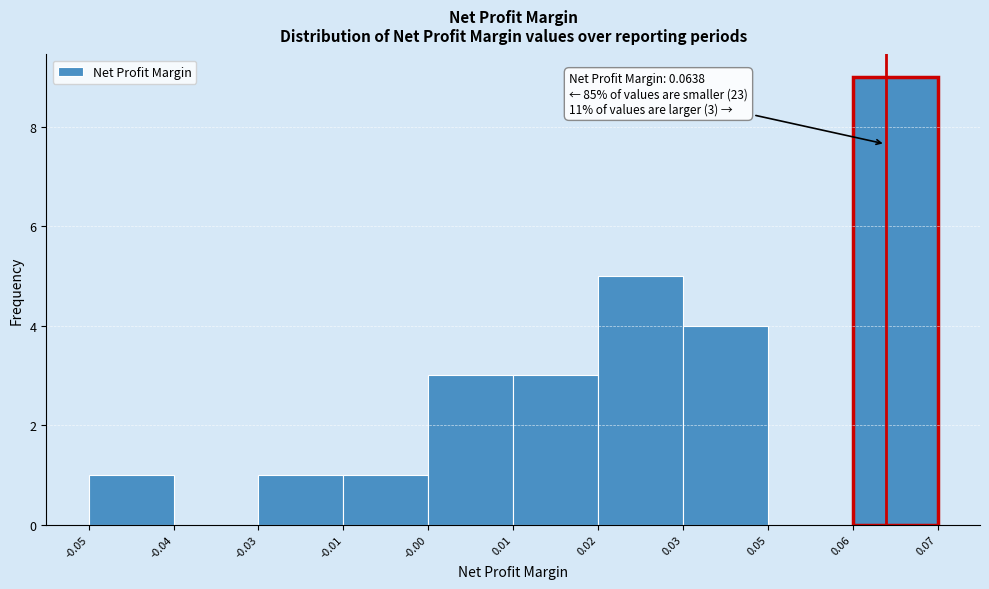

Reading left to right, what are all the values shown in this chart?

-0.05=1	-0.04=0	-0.03=1	-0.01=1	-0.00=3	0.01=3	0.02=5	0.03=4	0.05=0	0.06=9